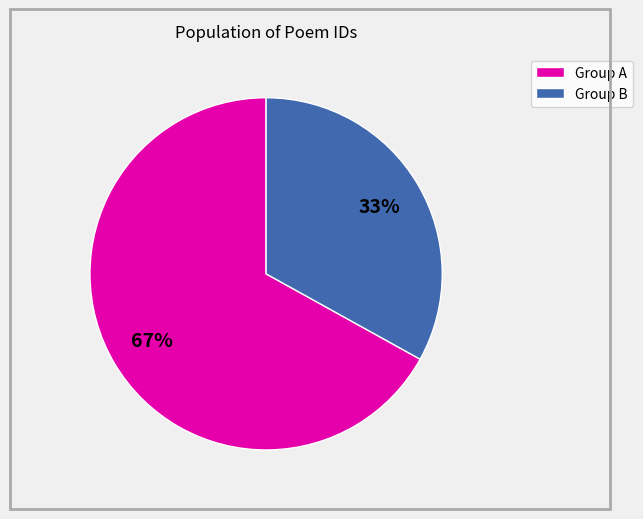

Does any single category account for the majority?

Yes